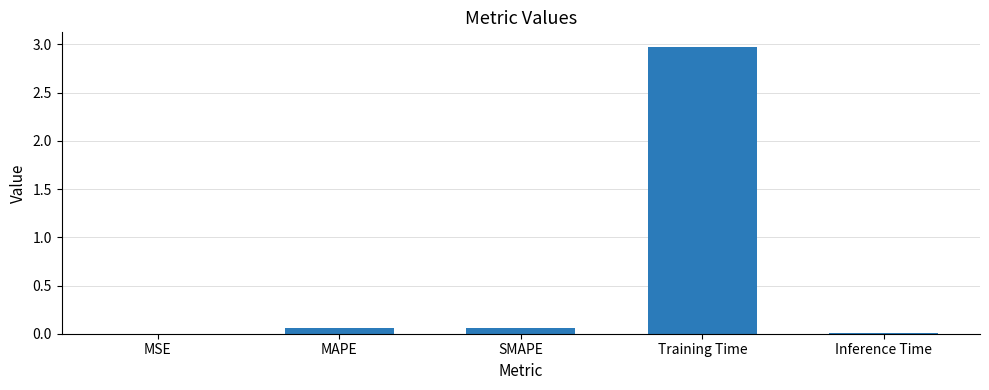

Is it true that the value at Inference Time is 0.0?

True